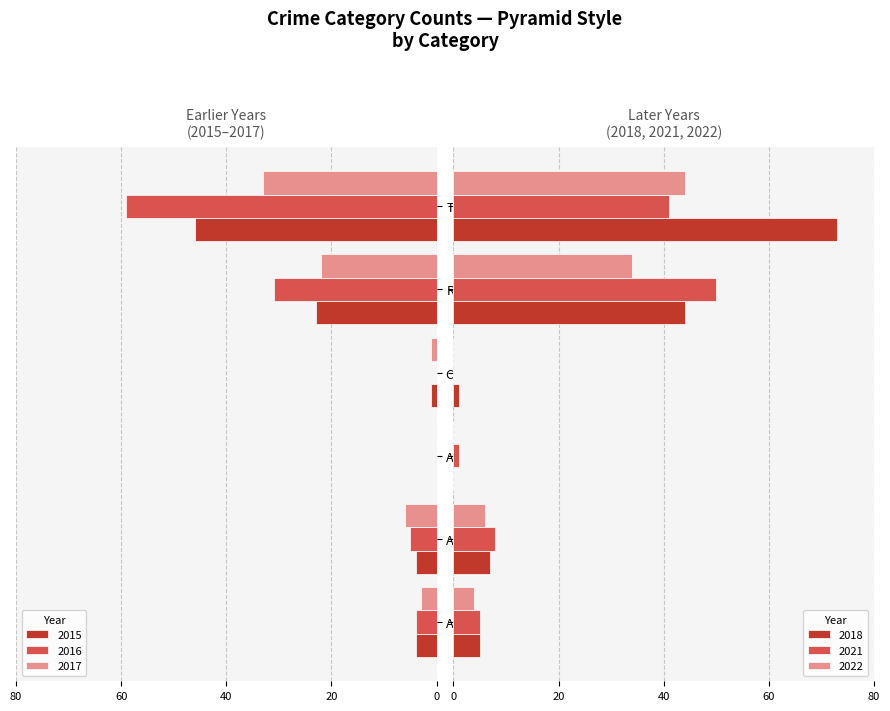

Are the bars horizontal?

Yes